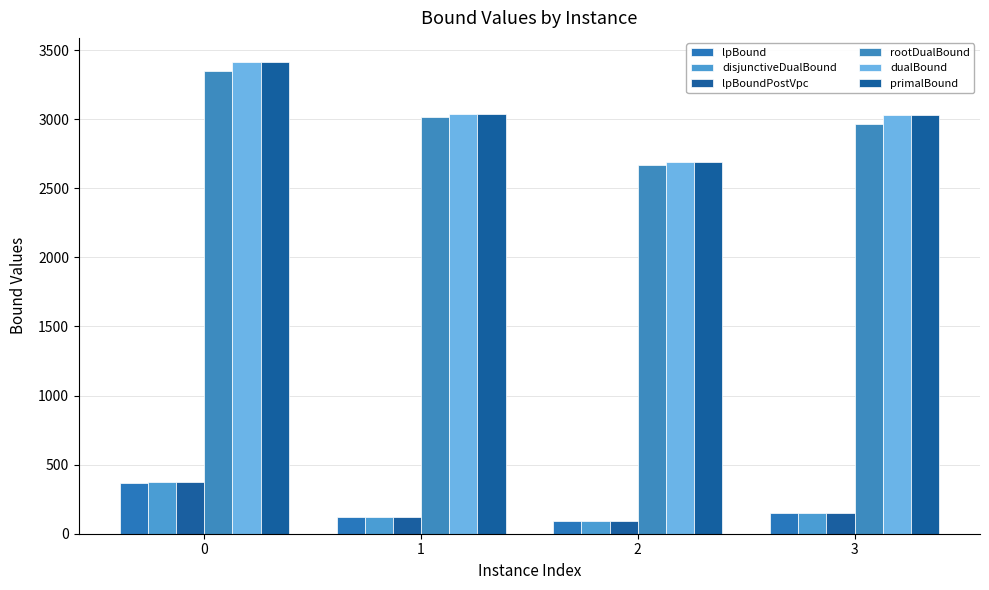

Which series has the largest total across all categories?

dualBound